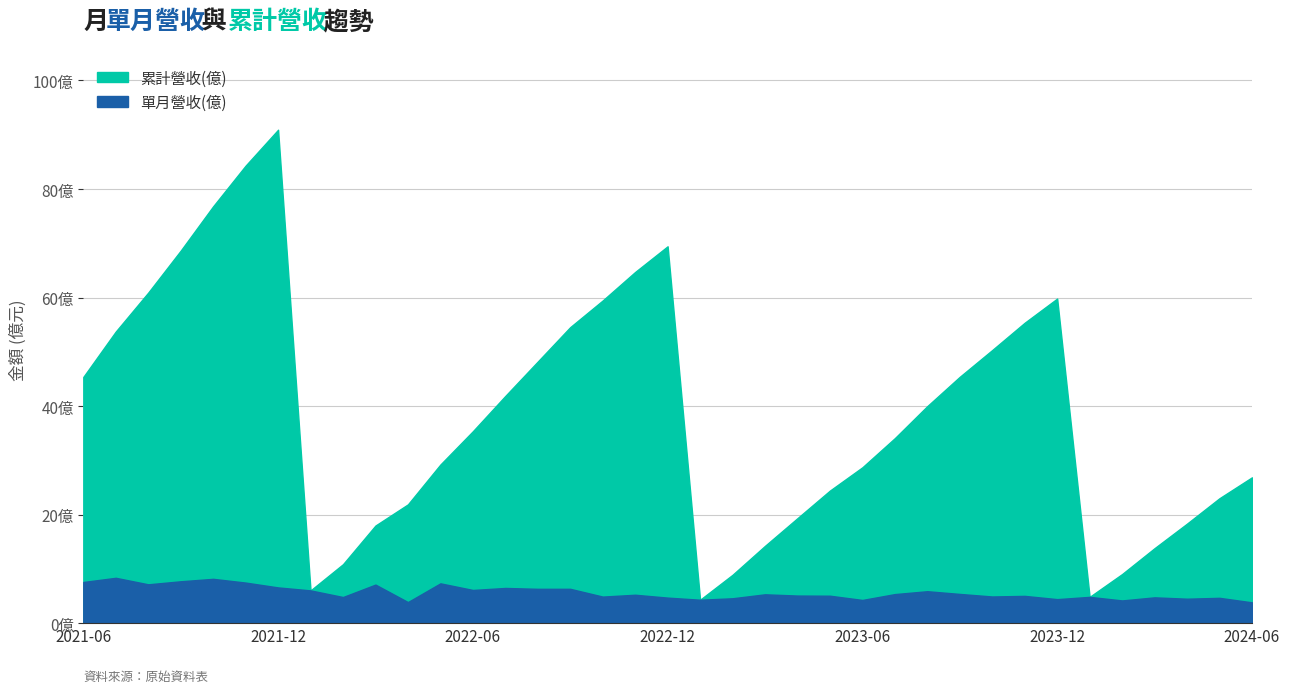

True or false: 單月營收(億) has a value of 5.3 at 2023-03.

True